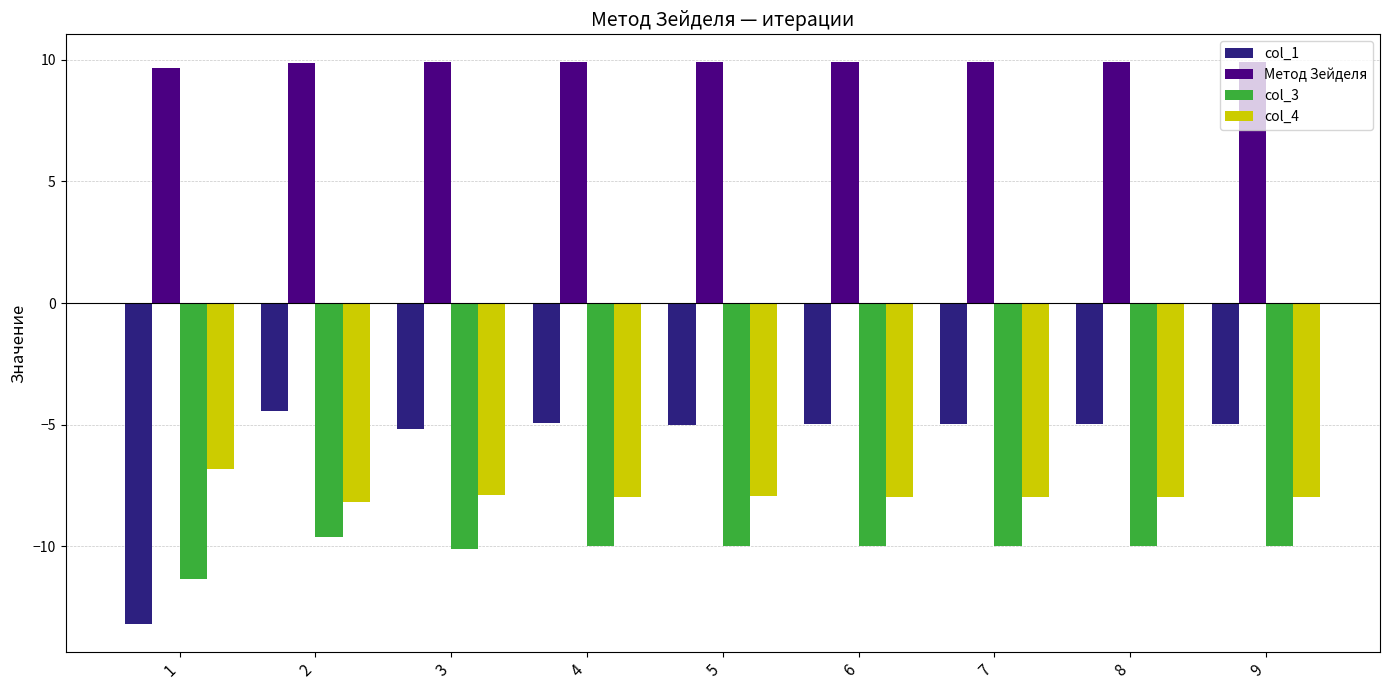

What are all the series names shown in the legend?

col_1, Метод Зейделя, col_3, col_4